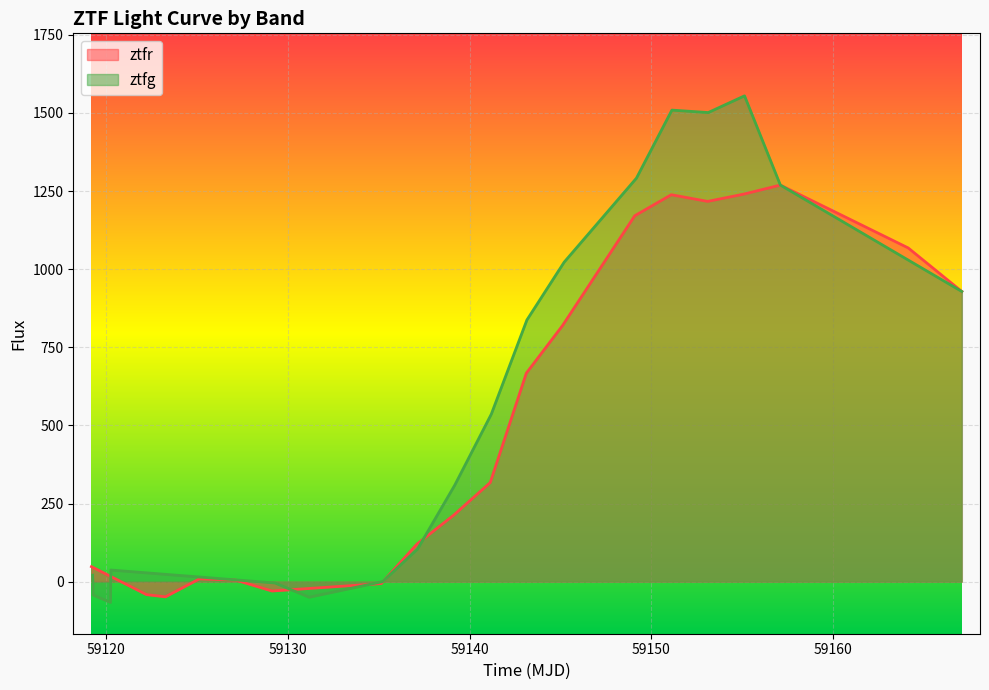

Does the chart display data point markers on the line(s)?

No